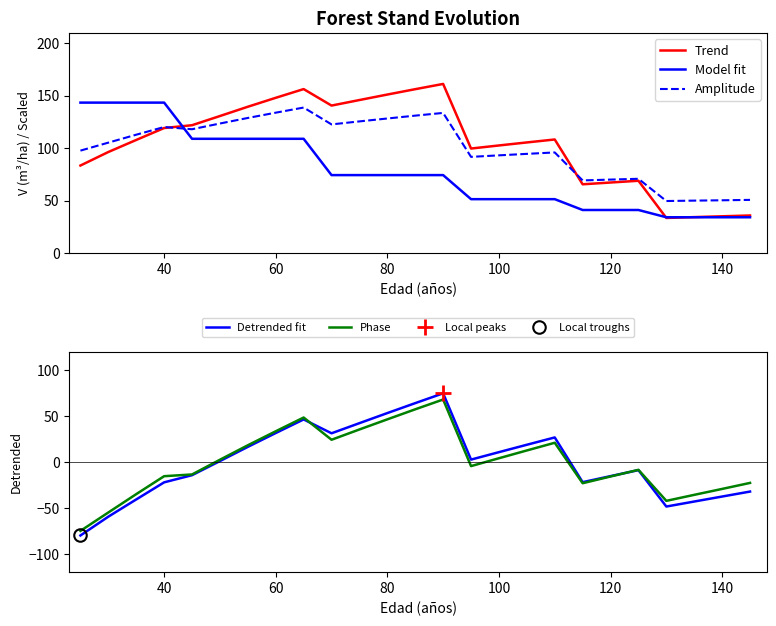

True or false: Trend has a value of 42.3 at 120.

False